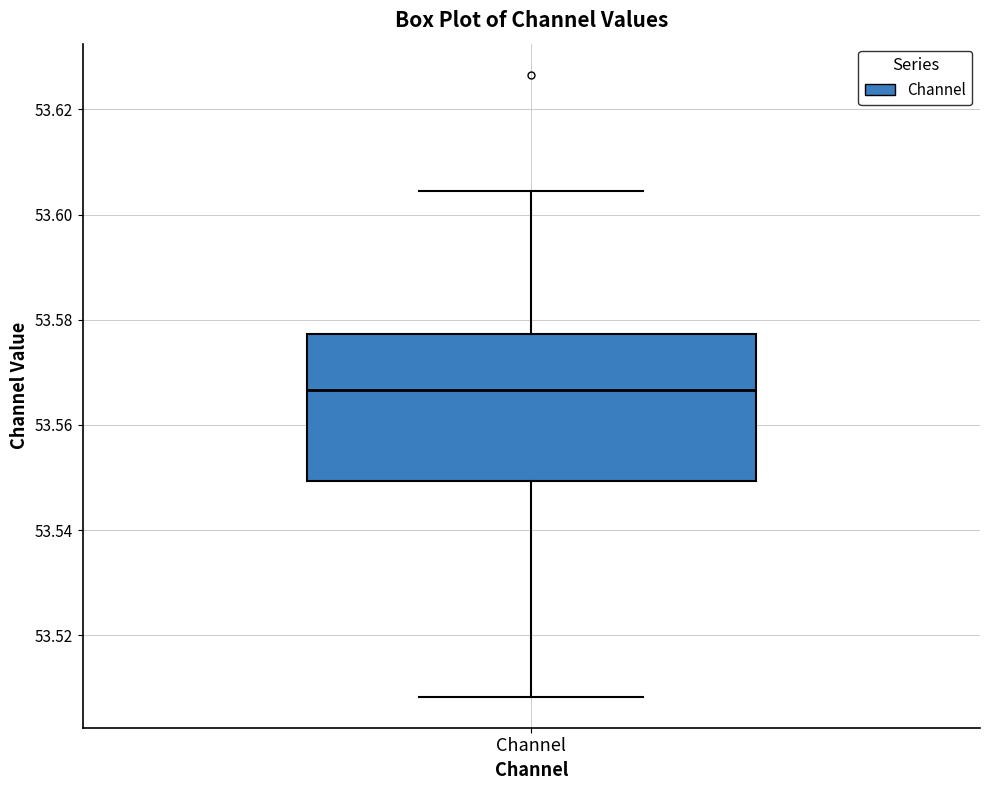

Where does the median line of the box for Channel sit on the y-axis? The values are not printed on the chart, so give them approximately, as read against the axis.

53.566